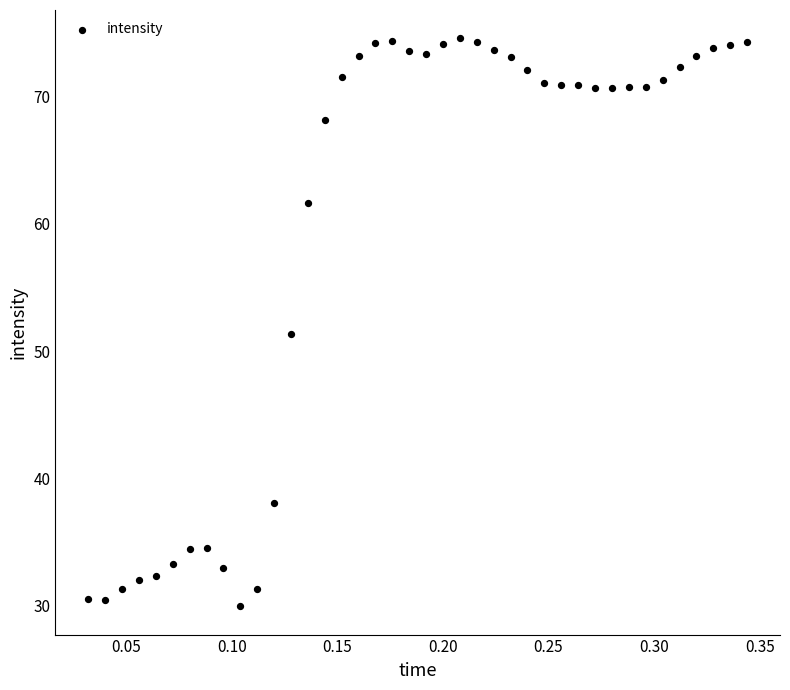

What Y value in the scatter plot is closest to 52?

51.3